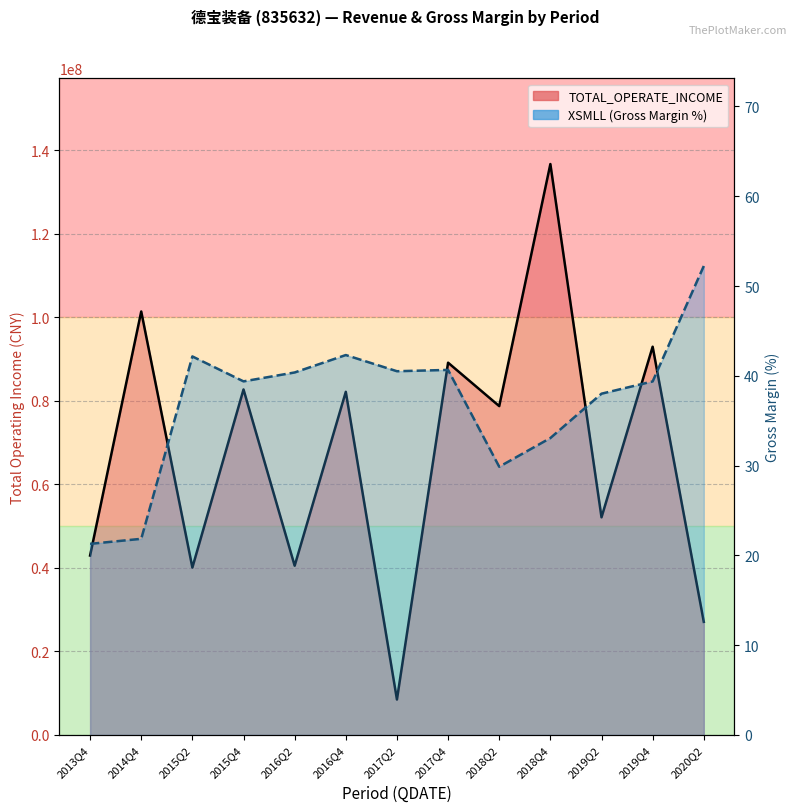

Is it true that TOTAL_OPERATE_INCOME equals 82714006.9 at 2015Q4?

True